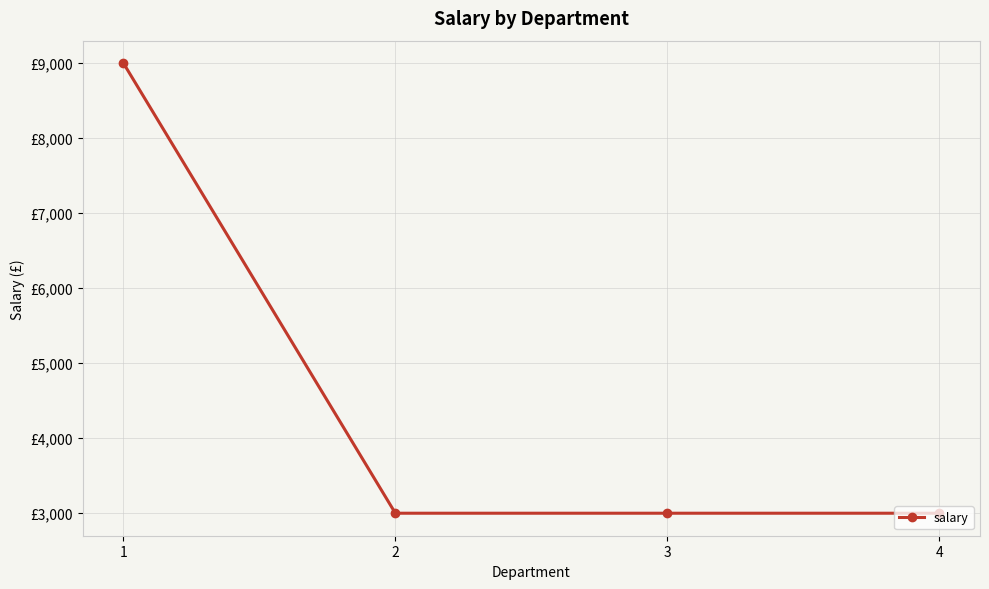

Is this an area chart (filled region under the line)?

No